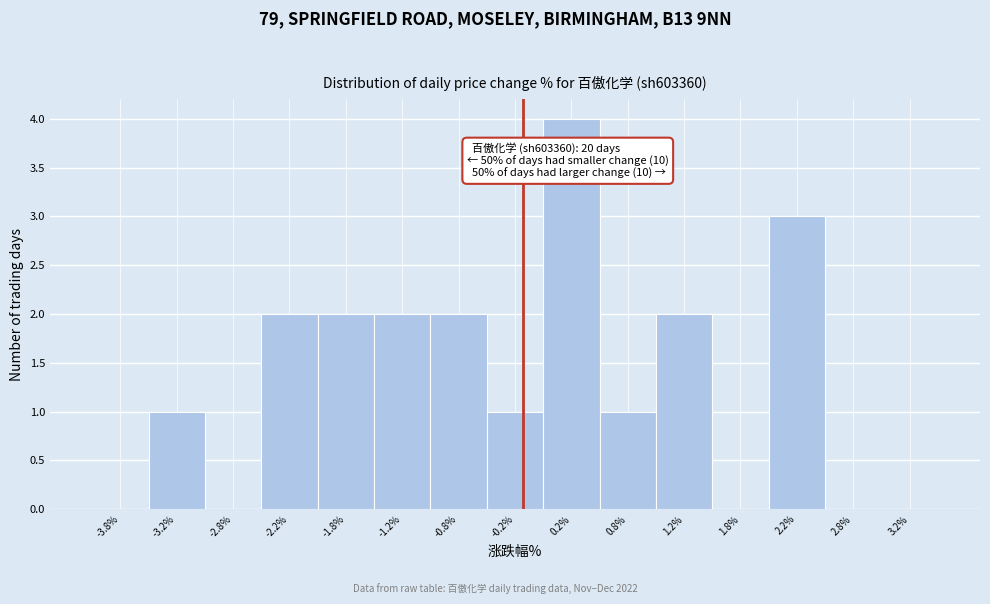

Which range on the x-axis has the tallest bar?

0.0 to 0.5